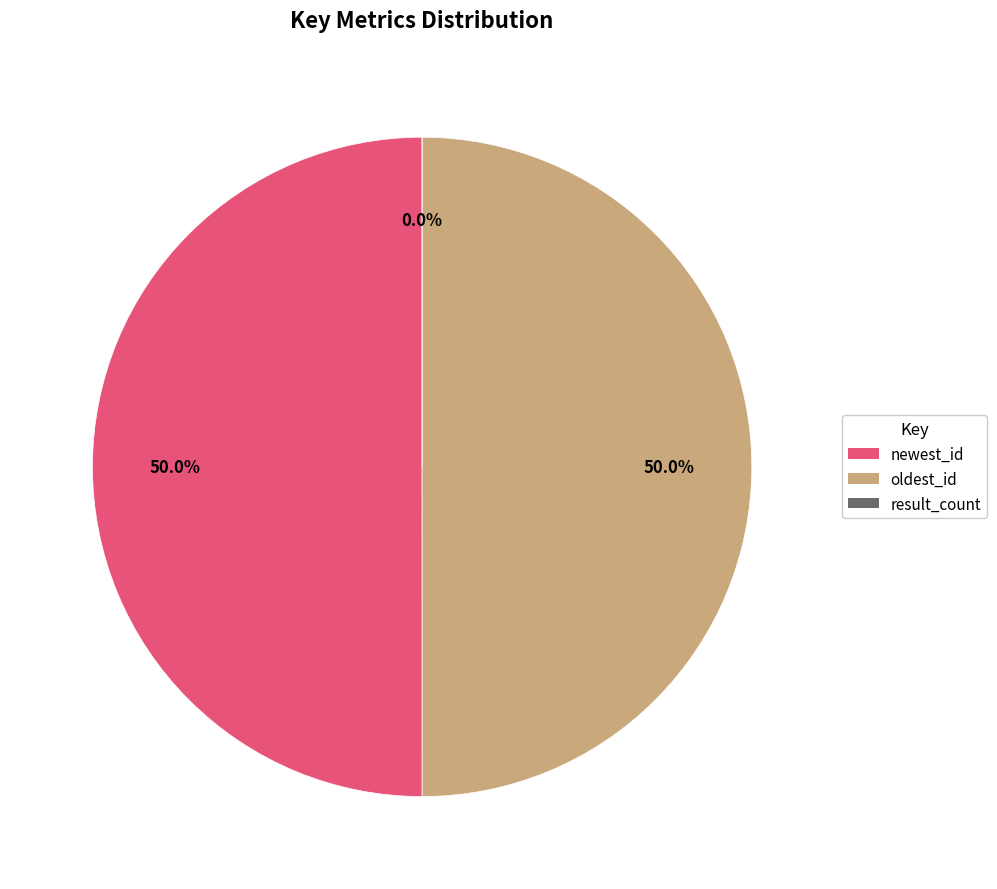

To the nearest percent, what is the average slice percentage?

33%